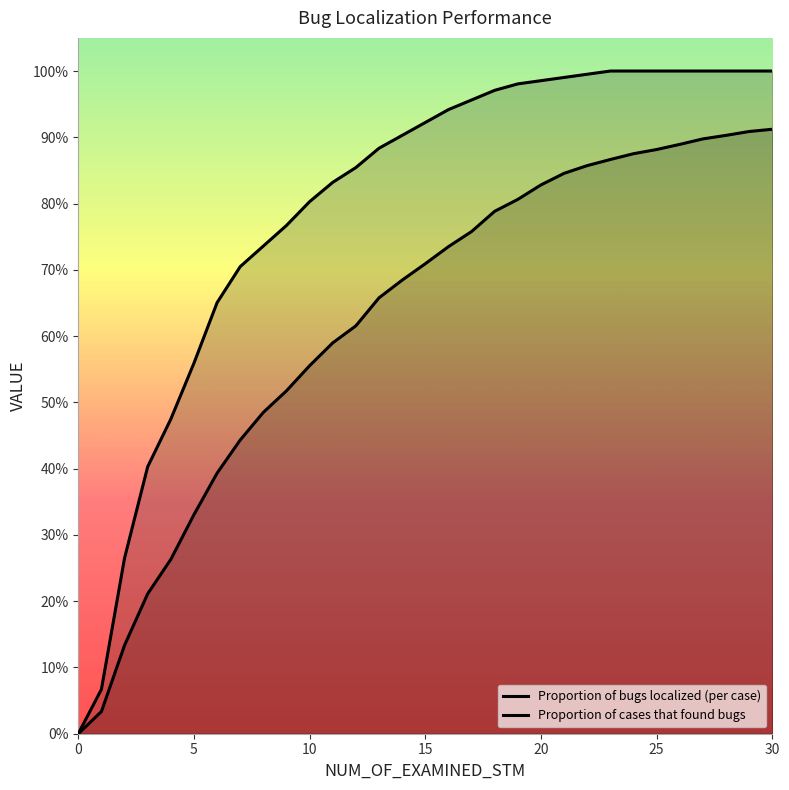

Which category has the highest value in the Proportion of bugs localized (per case) series?

30